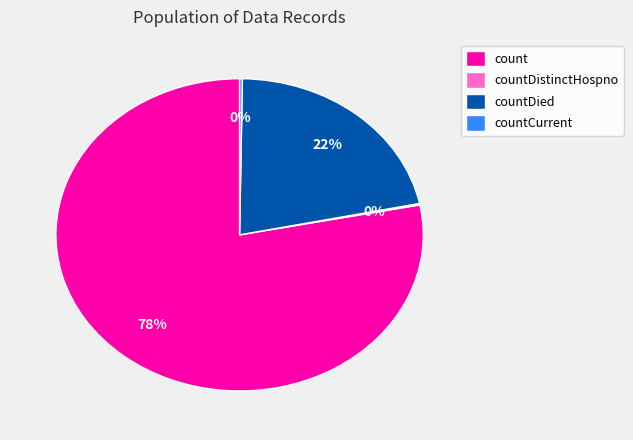

Which category has the biggest portion of the pie?

count